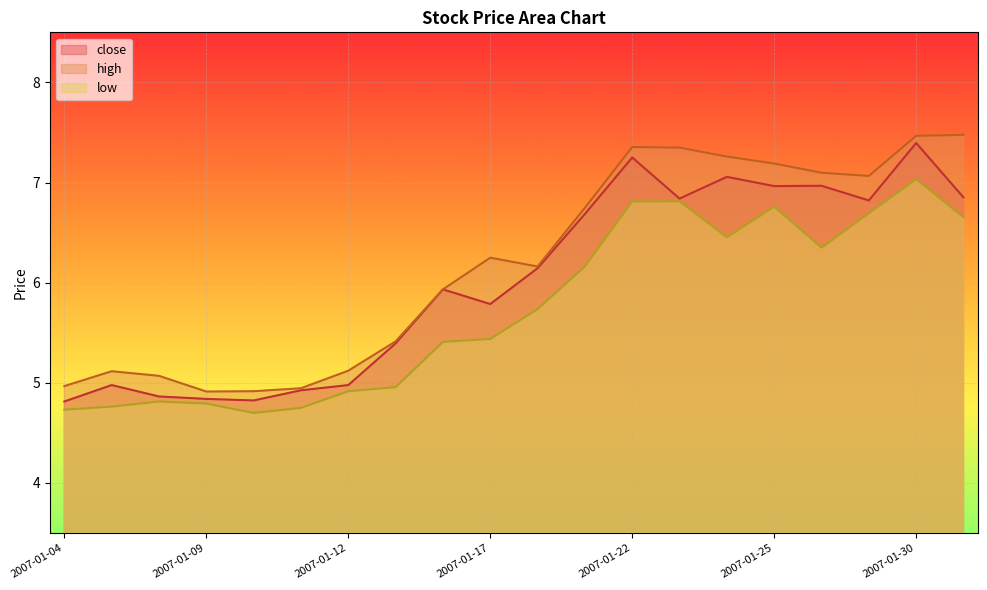

Reading left to right, list all the values displayed in this chart.

close: 4.8	5.0	4.9	4.8	4.8	4.9	5.0	5.4	5.9	5.8	6.1	6.7	7.3	6.8	7.1	7.0	7.0	6.8	7.4	6.9
high: 5.0	5.1	5.1	4.9	4.9	4.9	5.1	5.4	5.9	6.2	6.2	6.7	7.4	7.3	7.3	7.2	7.1	7.1	7.5	7.5
low: 4.7	4.8	4.8	4.8	4.7	4.8	4.9	5.0	5.4	5.4	5.7	6.2	6.8	6.8	6.5	6.8	6.4	6.7	7.0	6.7